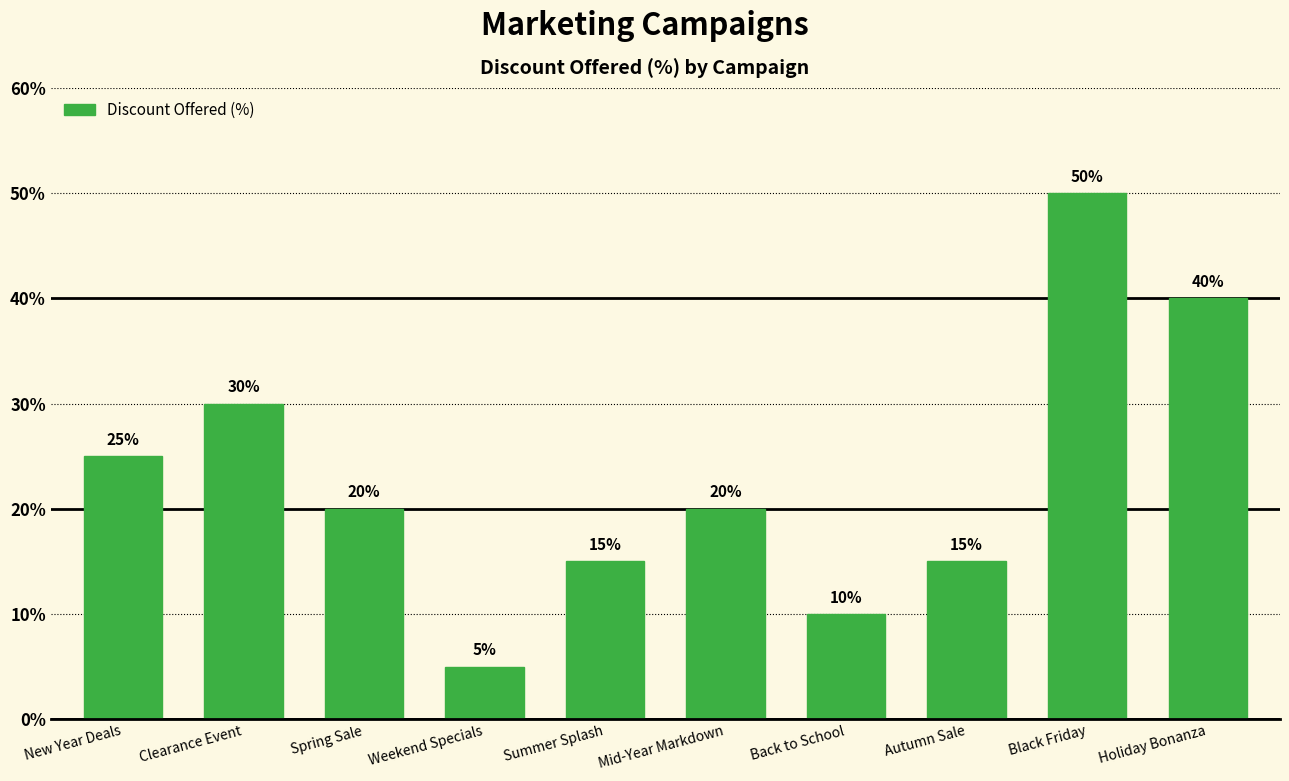

Approximately how many times larger is the value at Weekend Specials compared to Autumn Sale?

0.3